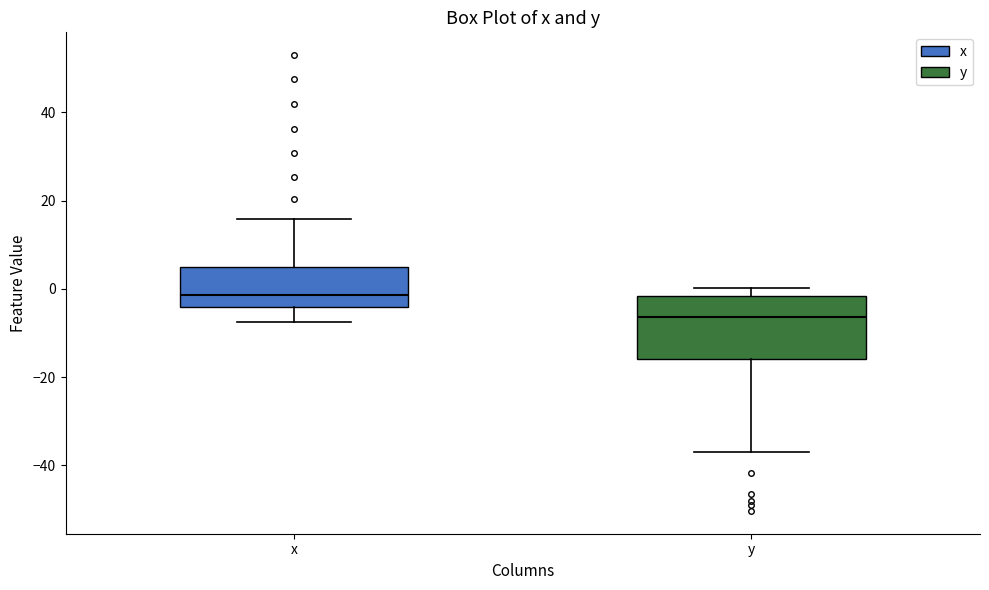

Reading left to right, read every box against the y-axis: the position of its median line, the range the box covers, and the ends of its whiskers. The values are not printed on the chart, so give them approximately, as read against the axis.

x: median -2, box -4 to 6, whiskers -8 to 16
y: median -6, box -16 to -2, whiskers -36 to 0